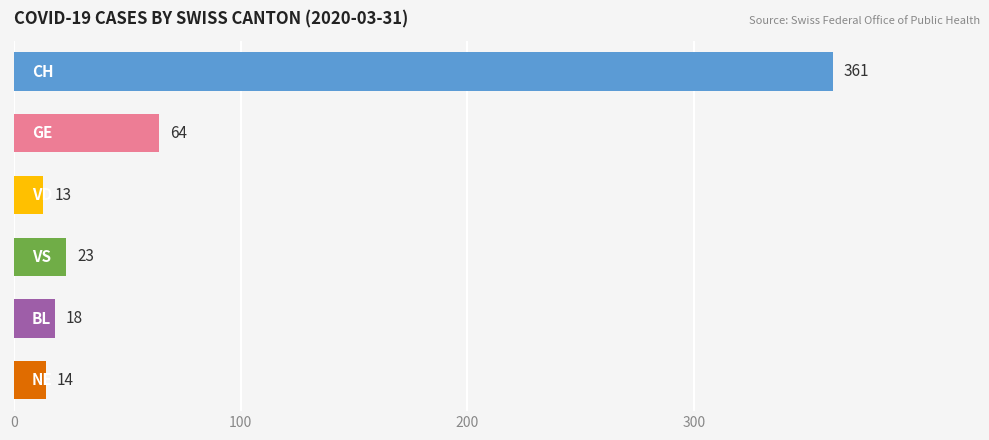

What is the value of the 4th bar from the top?

23